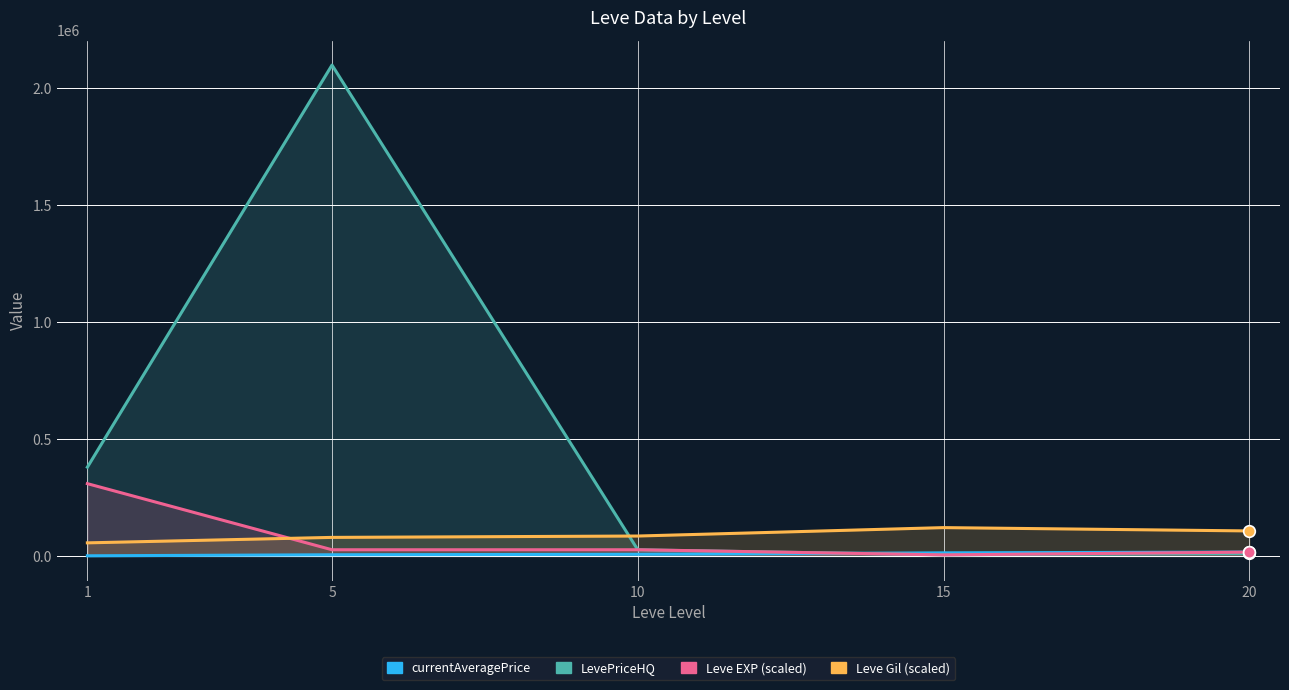

Is the value of currentAveragePrice at 15 greater than the value of Leve EXP (scaled) at 15?

Yes